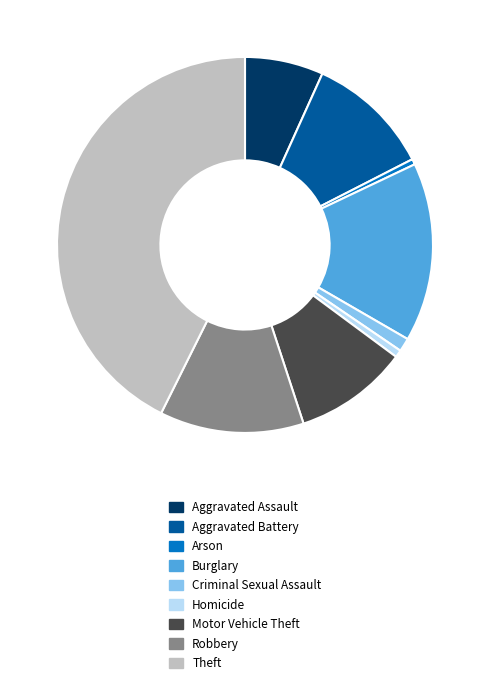

Do Theft and Criminal Sexual Assault together represent more than half of the pie?

No